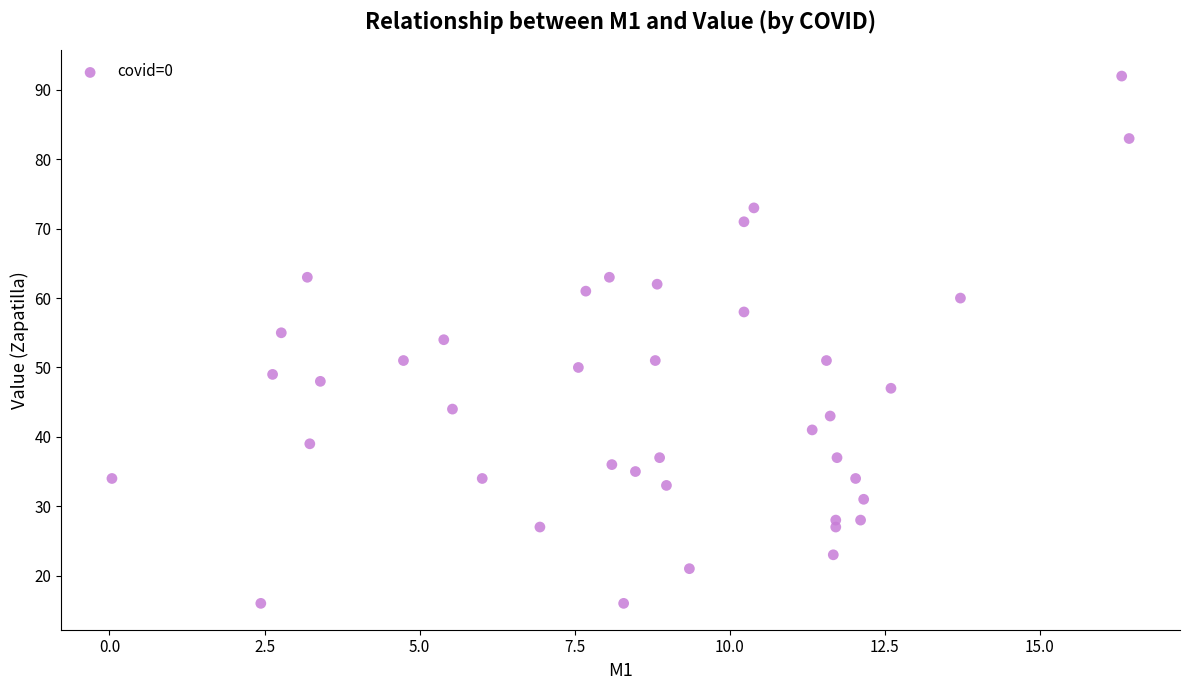

What is the range of Y values (max minus min)?

76